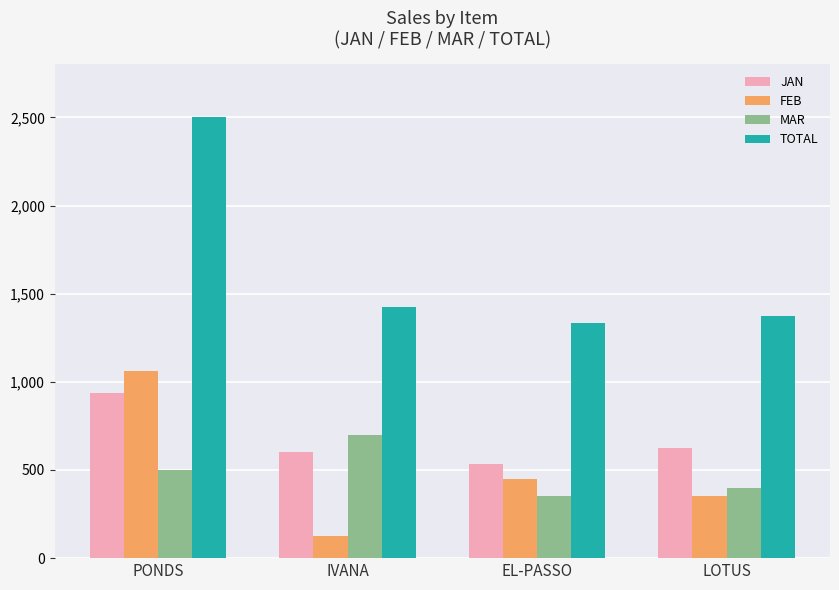

How many values in the TOTAL series are below 1425?

2